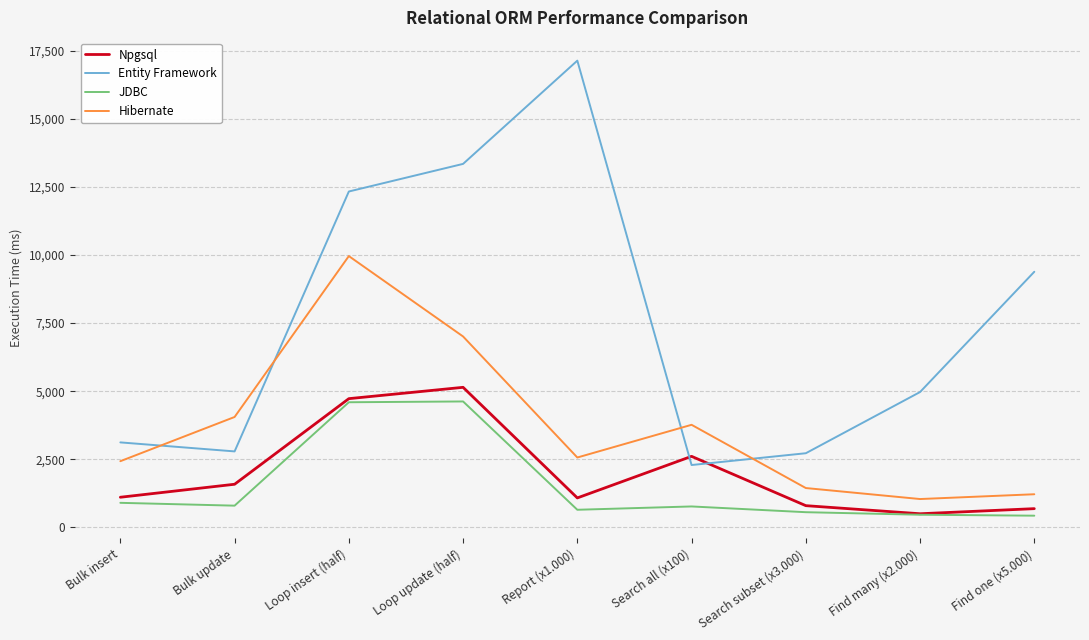

At which category is the sum across all series the highest?

Loop insert (half)